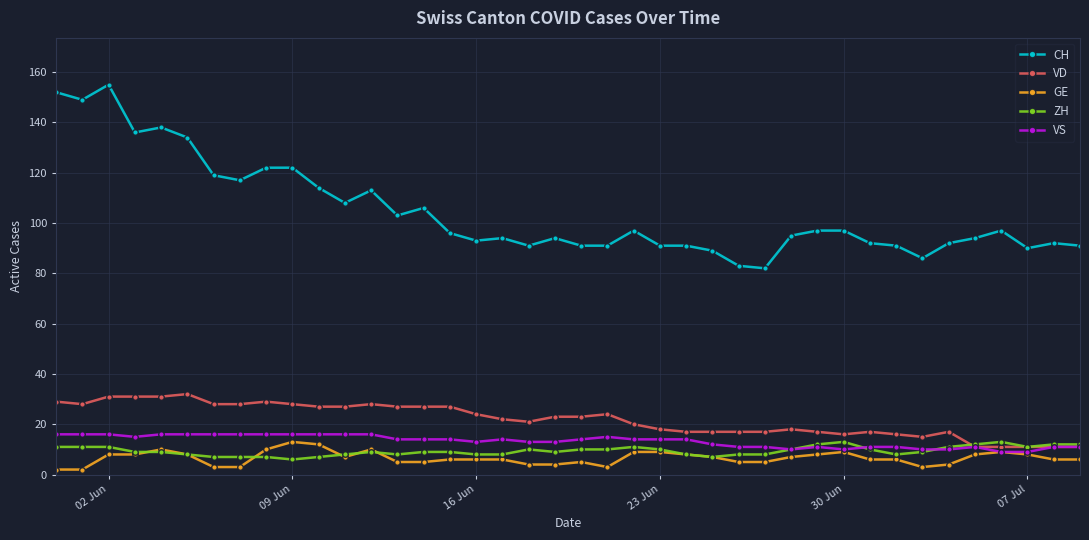

True or false: ZH has more than 0 points higher than both neighbors.

True